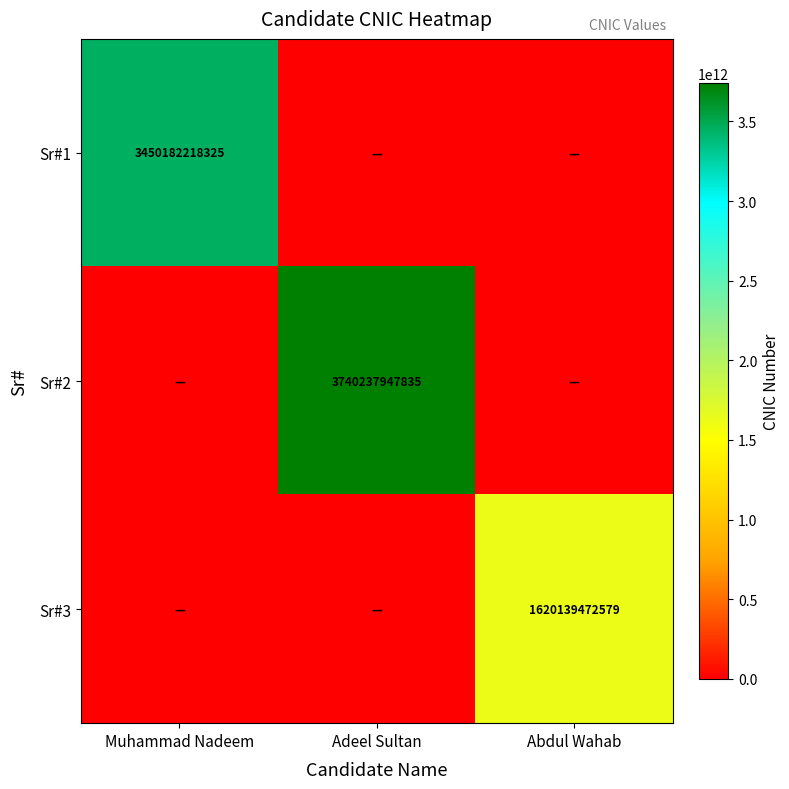

The Sr#2 series shows 3740237947835 at Adeel Sultan. True or false?

True